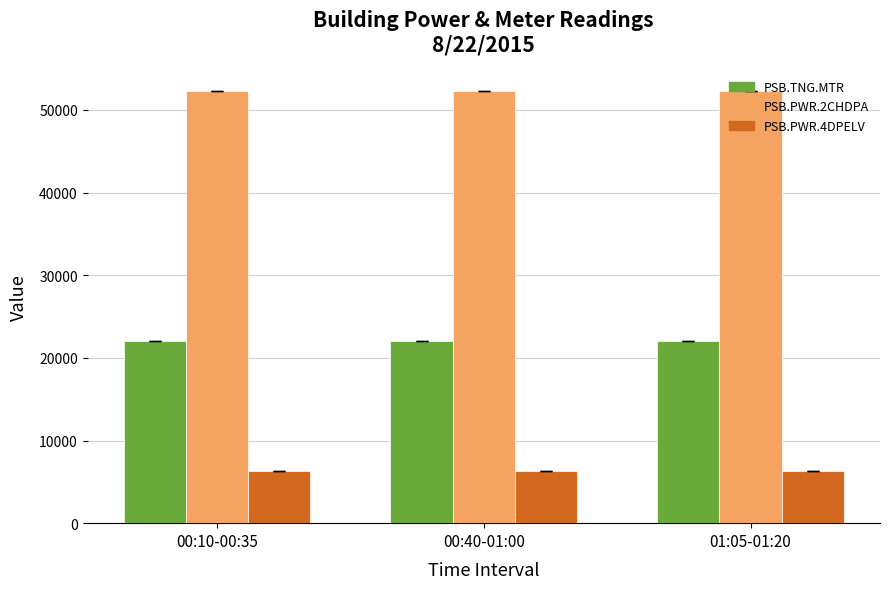

What is the greatest value displayed?

52229.4